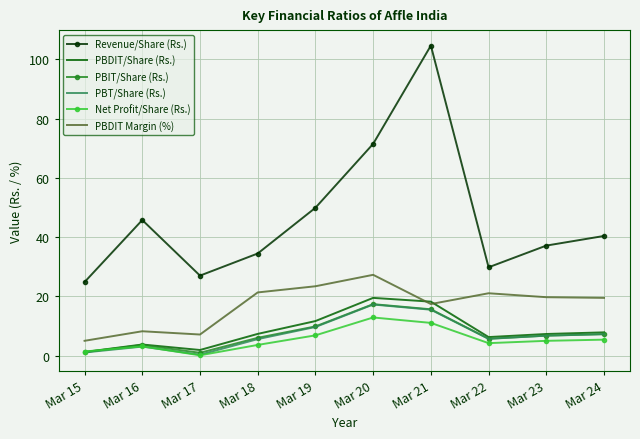

What is the difference between the second highest and minimum values in the Net Profit/Share (Rs.) series?

10.9